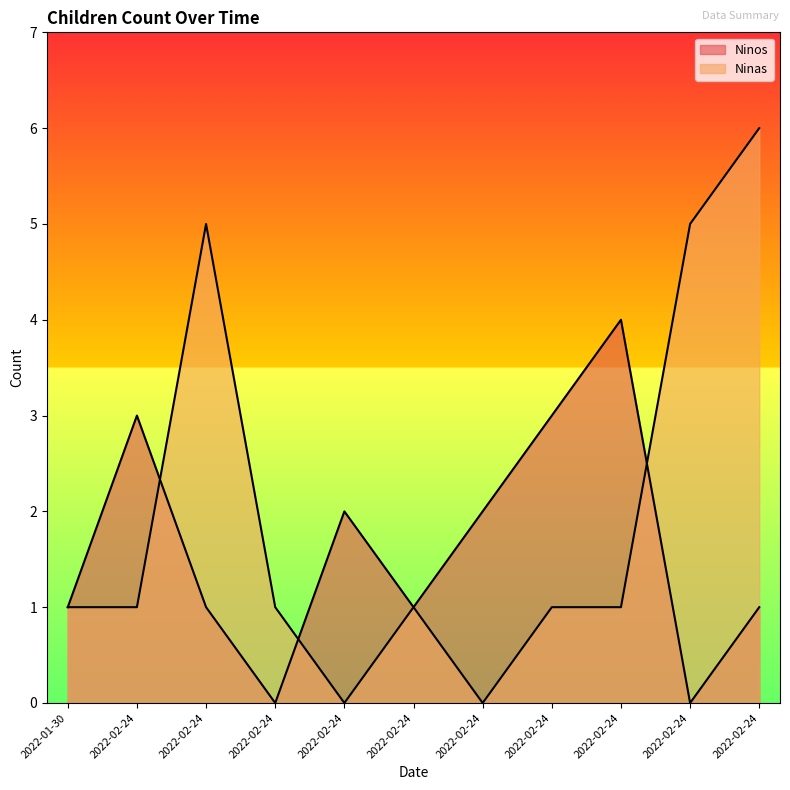

What is the average value of the Ninas series?

2